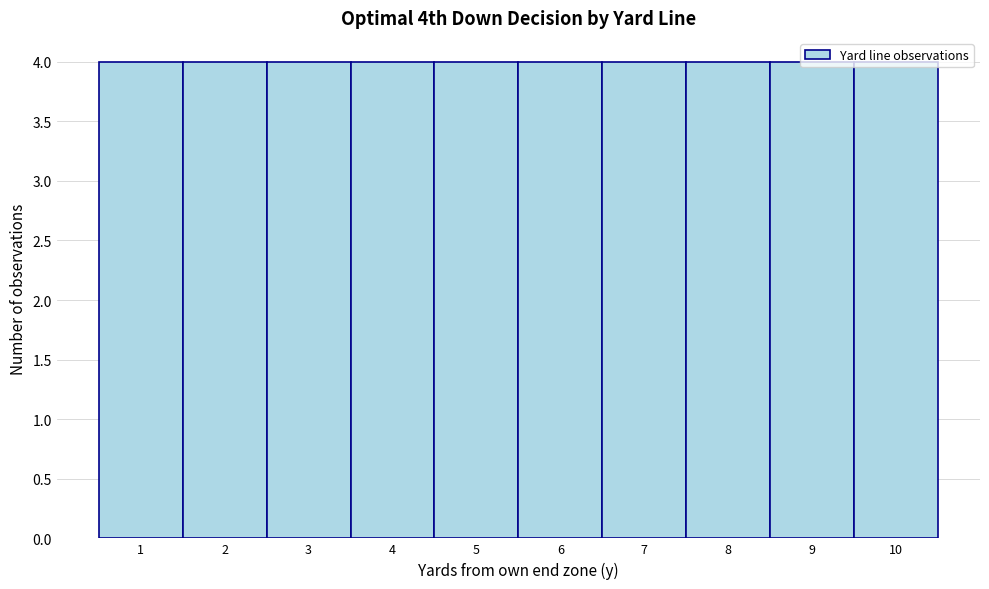

What is the height of the bar covering 0.5 to 1.5 on the x-axis? The values are not printed on the chart, so give them approximately, as read against the axis.

4